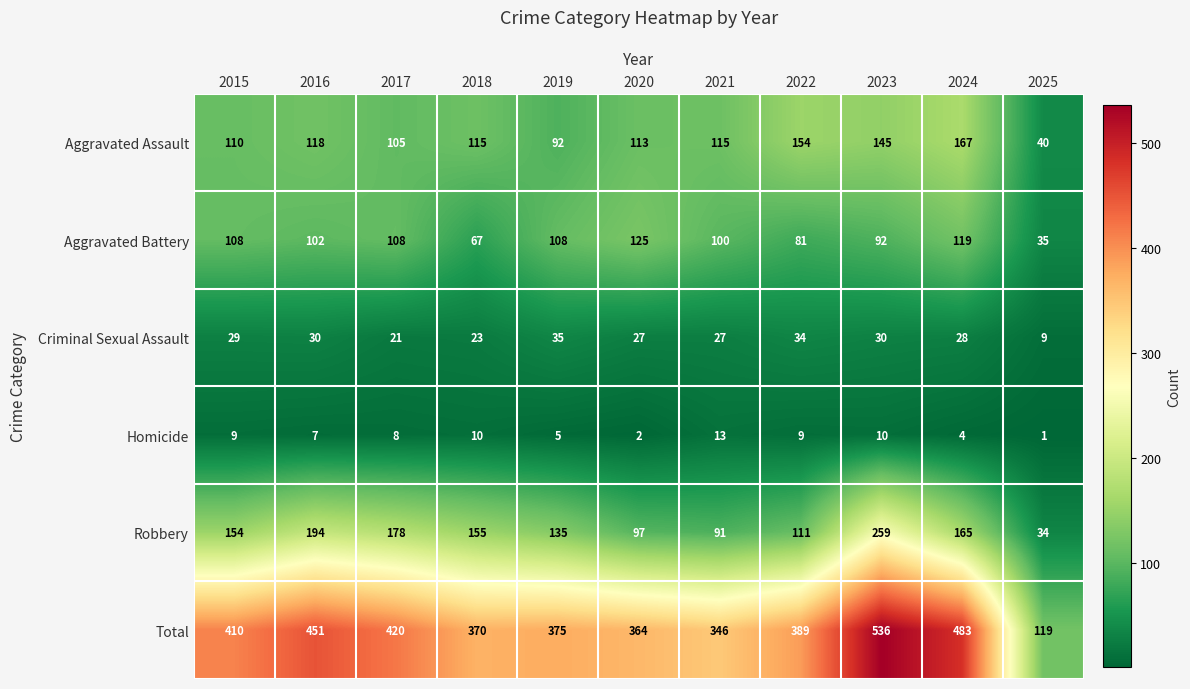

How many data points does each series have?

11